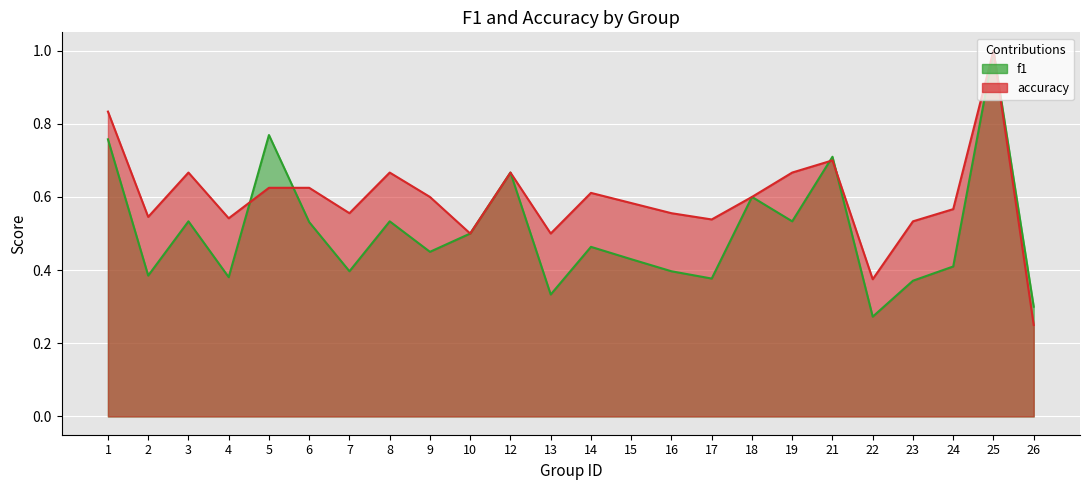

Between which two adjacent categories do accuracy and f1 first intersect?

4 and 5